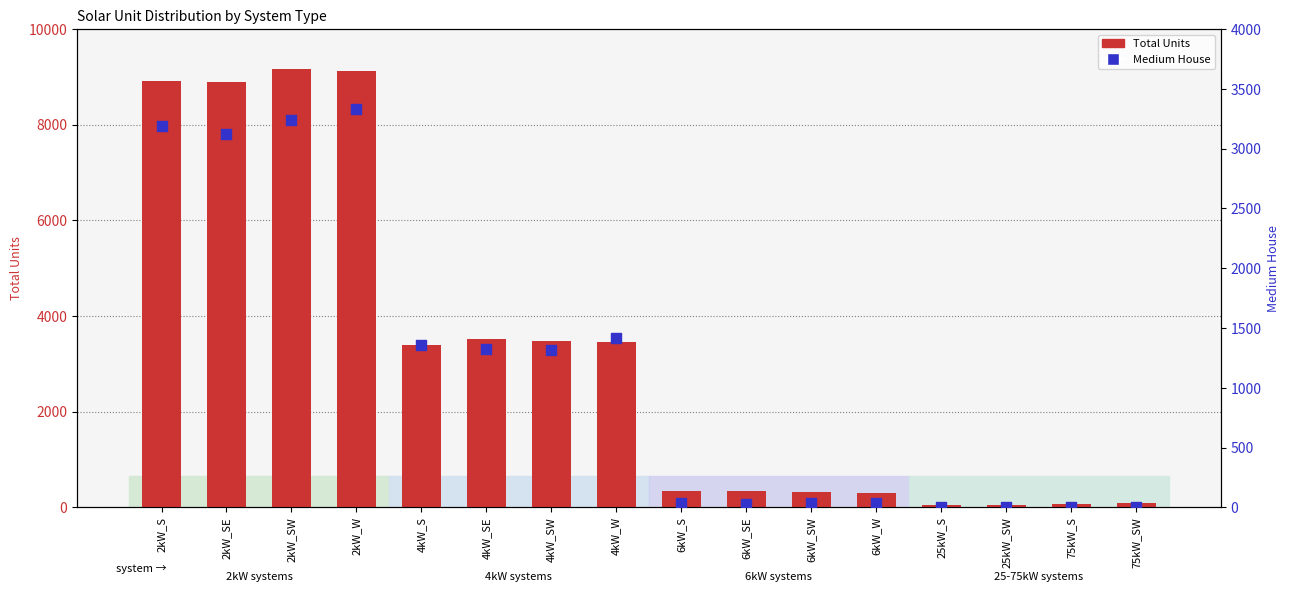

Is the value of Total Units at 4kW_SE greater than the value of Medium House at 2kW_W?

Yes